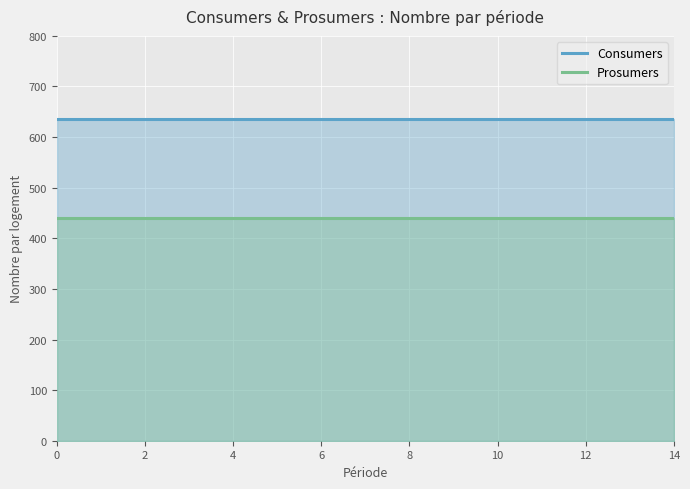

What is the label of the 4th point from the right?

11